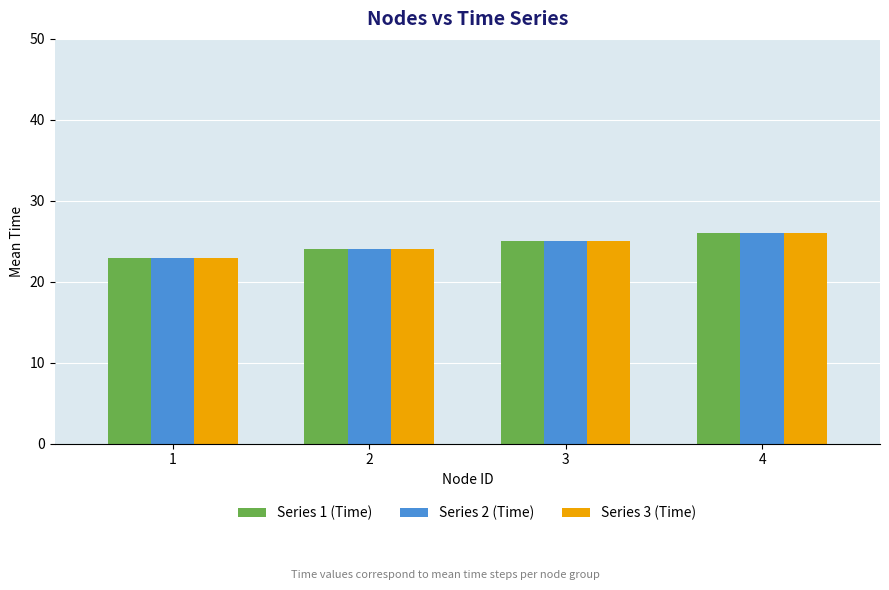

Count the number of categories in the chart.

4